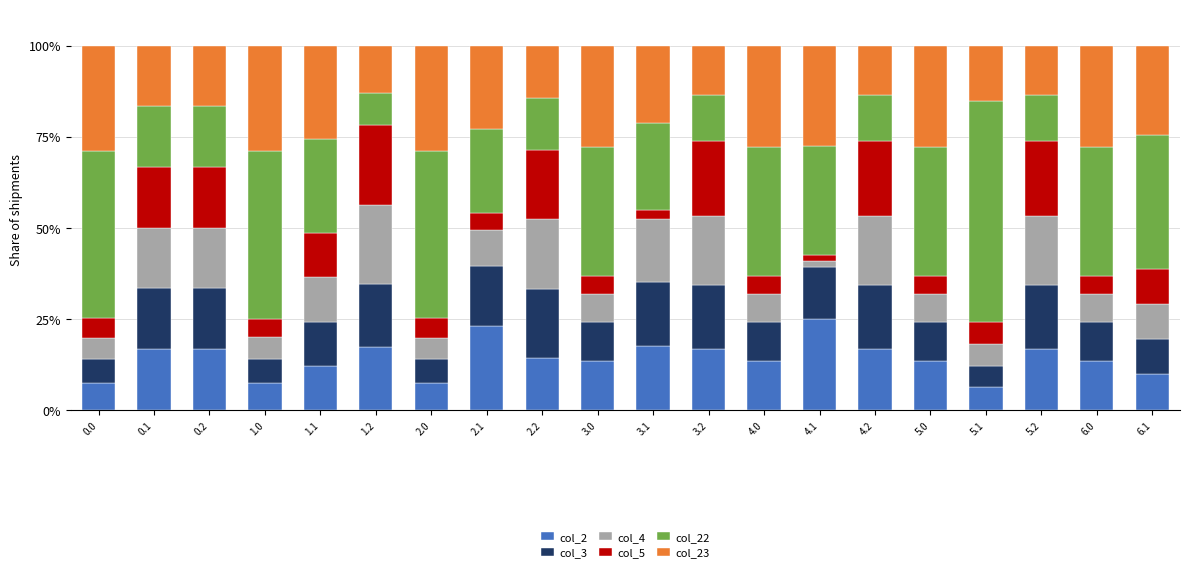

What is the difference between the col_2 values at 3.2 and 2.0?

9.4